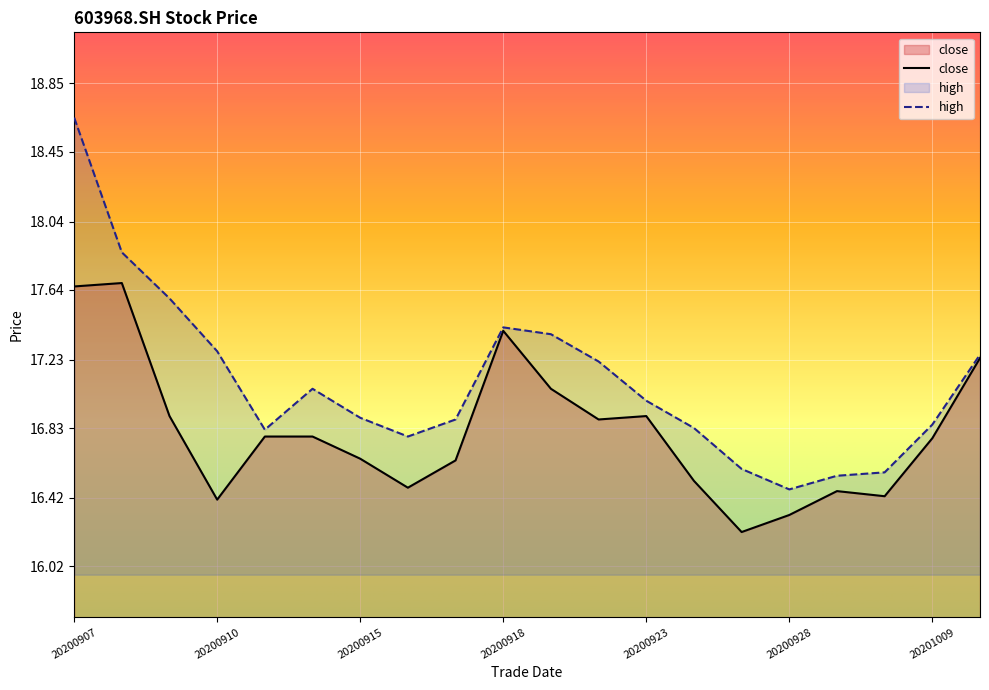

True or false: high and close intersect in this chart.

False